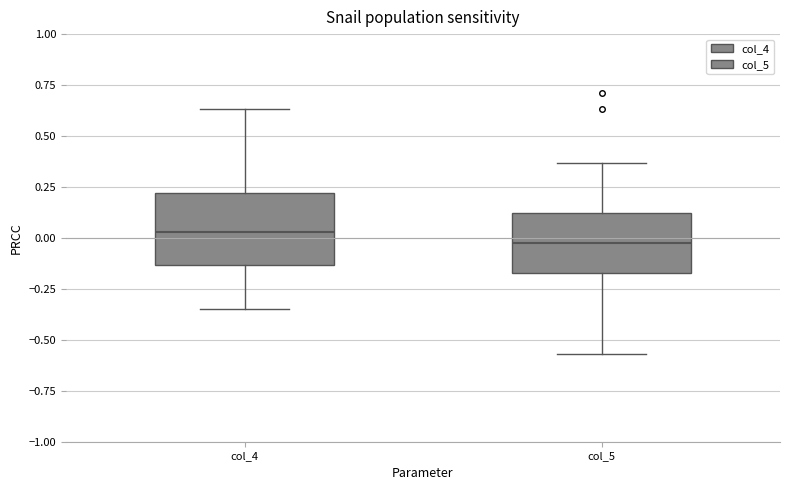

Which box's median line is the lowest?

col_5